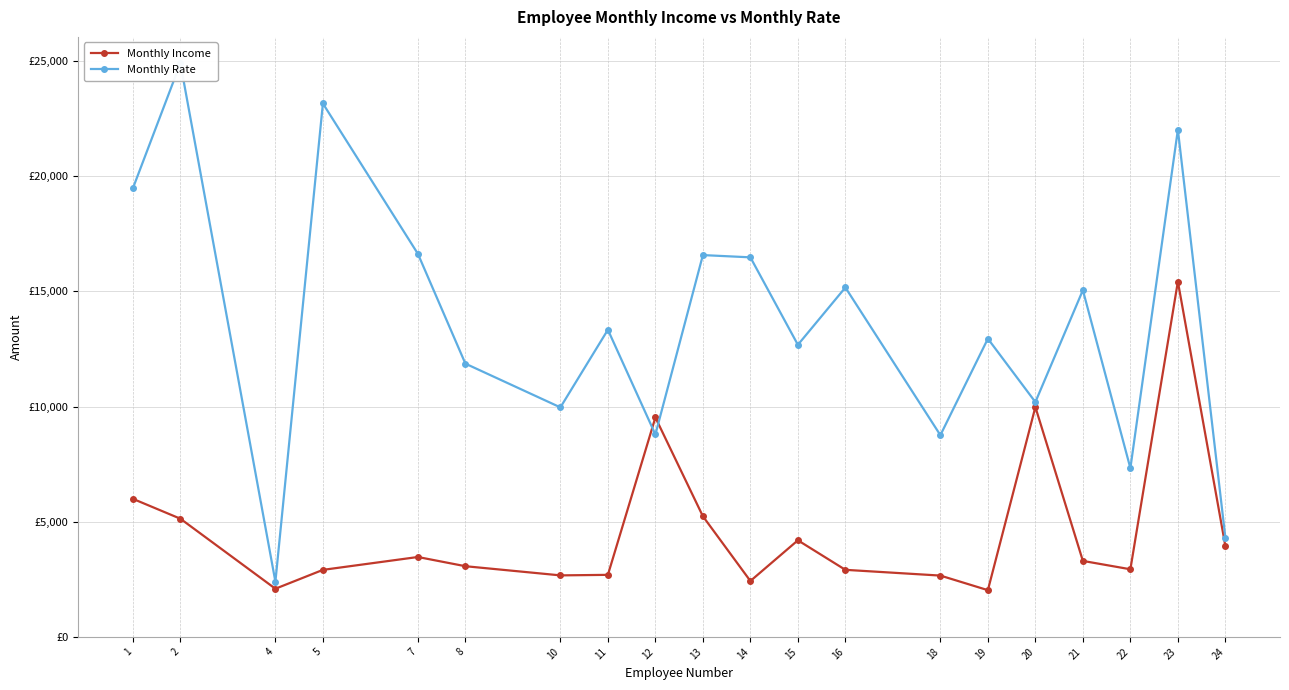

Which series changed the most between 1 and 24?

Monthly Rate